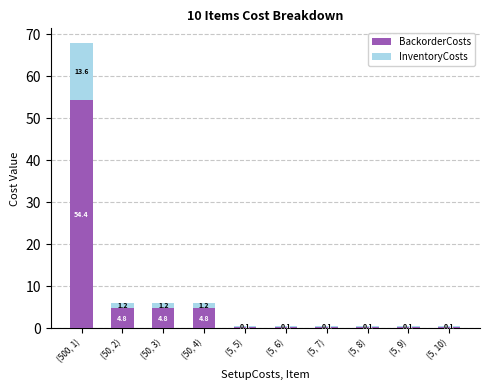

What is the sum of the BackorderCosts values at (5, 8) and (5, 5)?

0.8